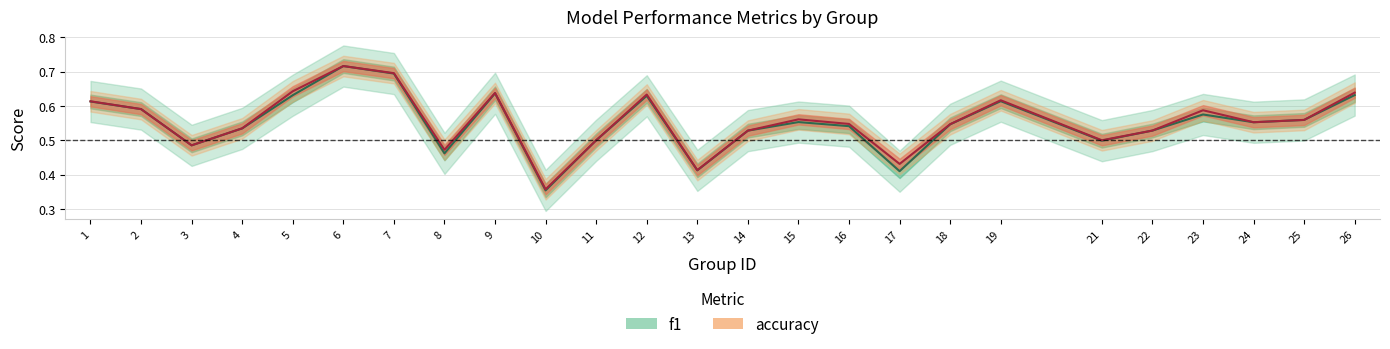

In accuracy, how many points are lower than both neighbors (excluding endpoints)?

7